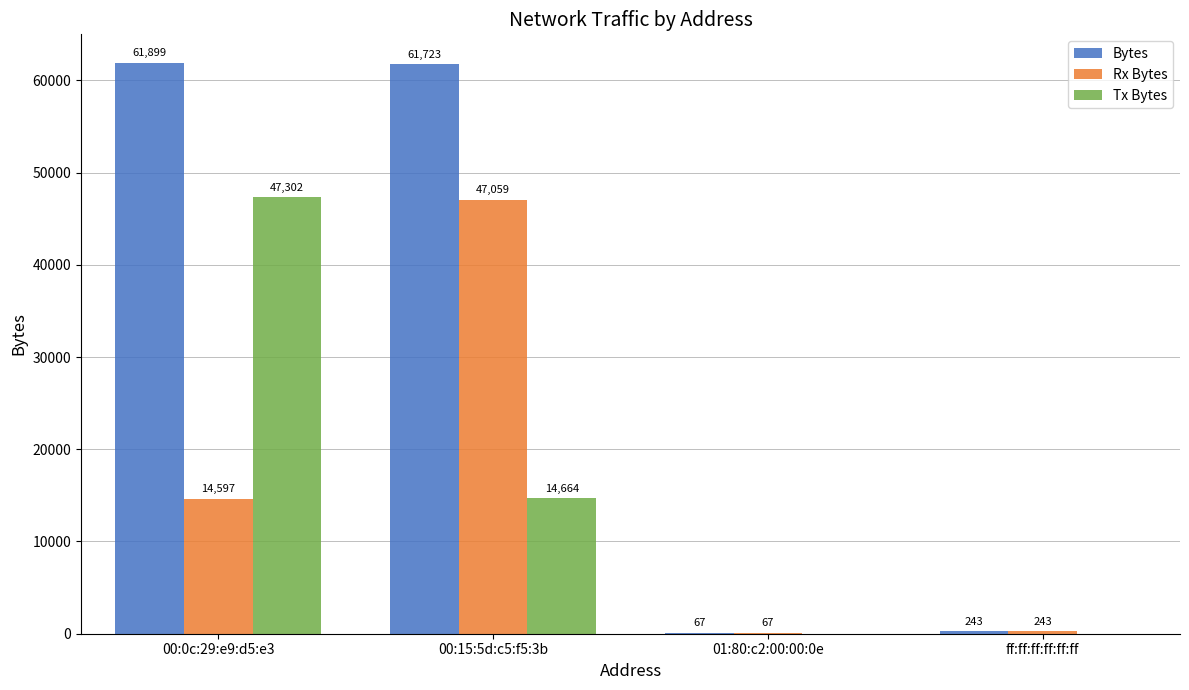

Reading right to left, list all the values displayed in this chart.

Bytes: 243	67	61723	61899
Rx Bytes: 243	67	47059	14597
Tx Bytes: 0	0	14664	47302